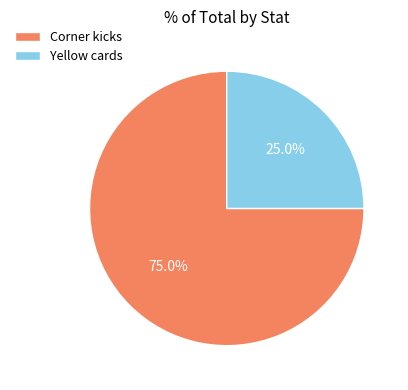

To the nearest percent, what is the combined percentage of Corner kicks and Yellow cards?

100%